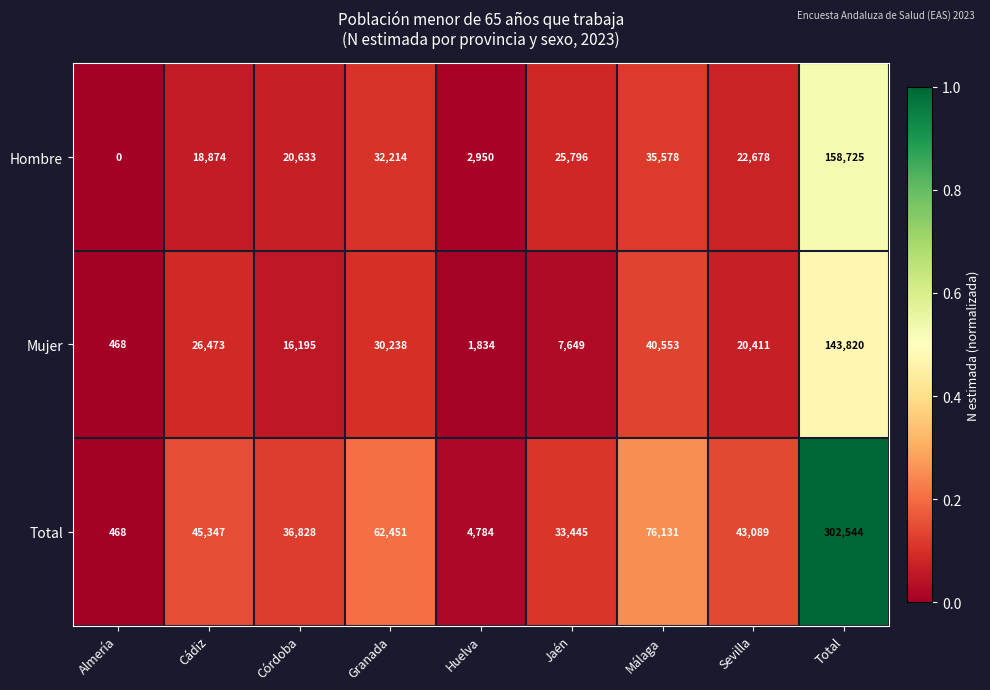

What is the difference between the maximum and minimum values in the Hombre series?

158725